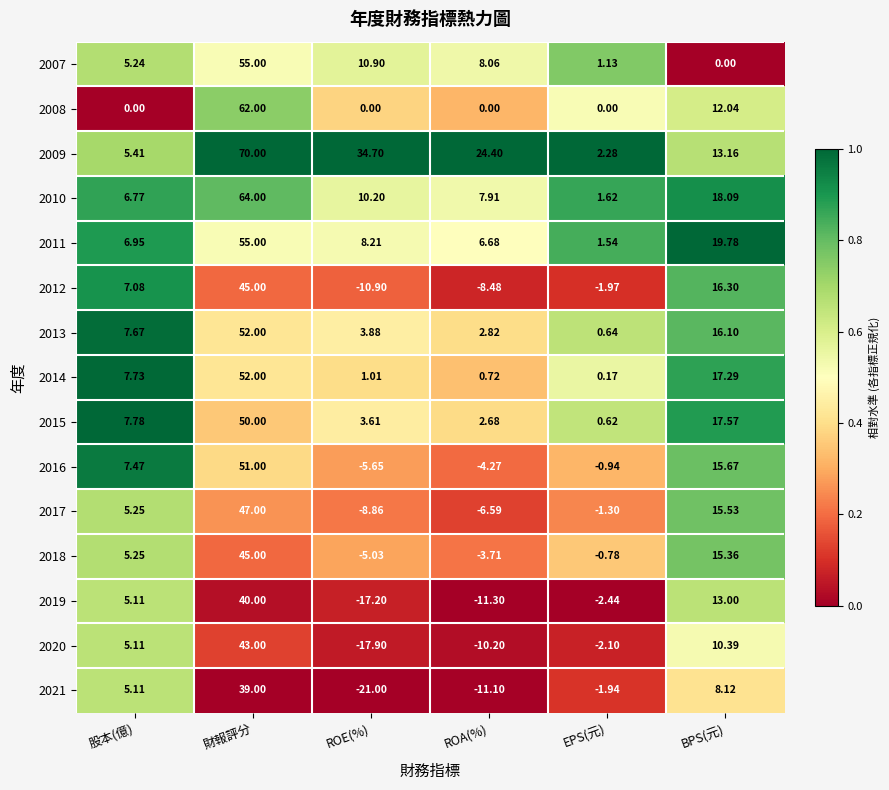

Is the value of 2018 at ROA(%) greater than the value of 2015 at 財報評分?

No